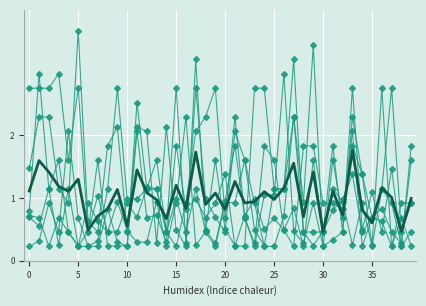

The value of Run-0 at 19 is 0.7. True or false?

True